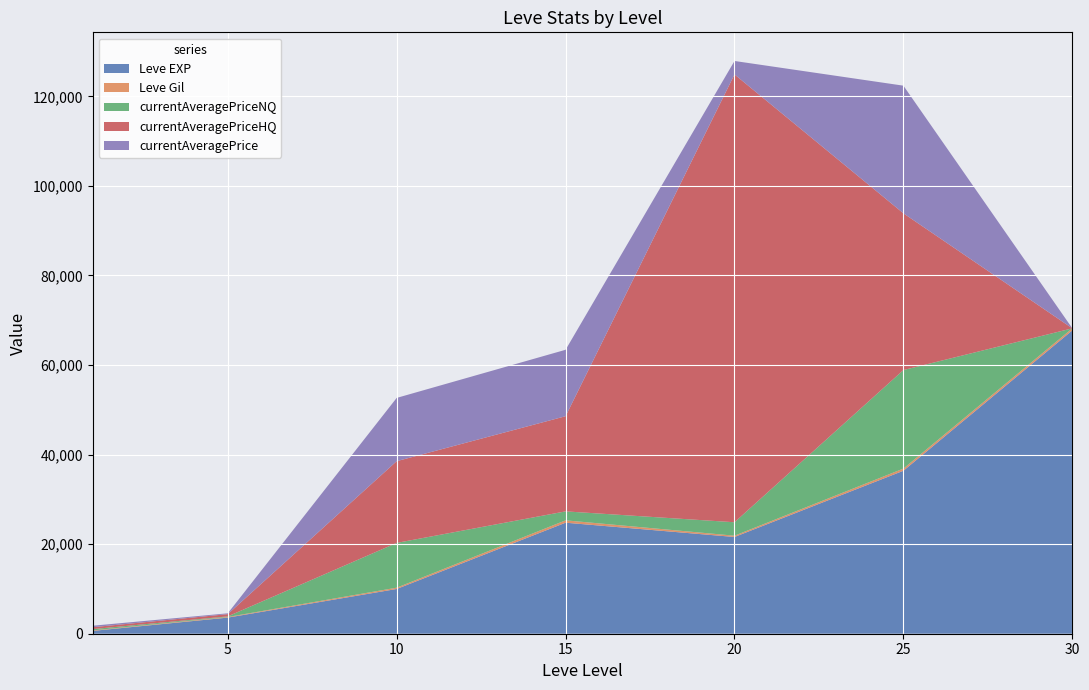

What is the highest value of the Leve EXP series?

67730